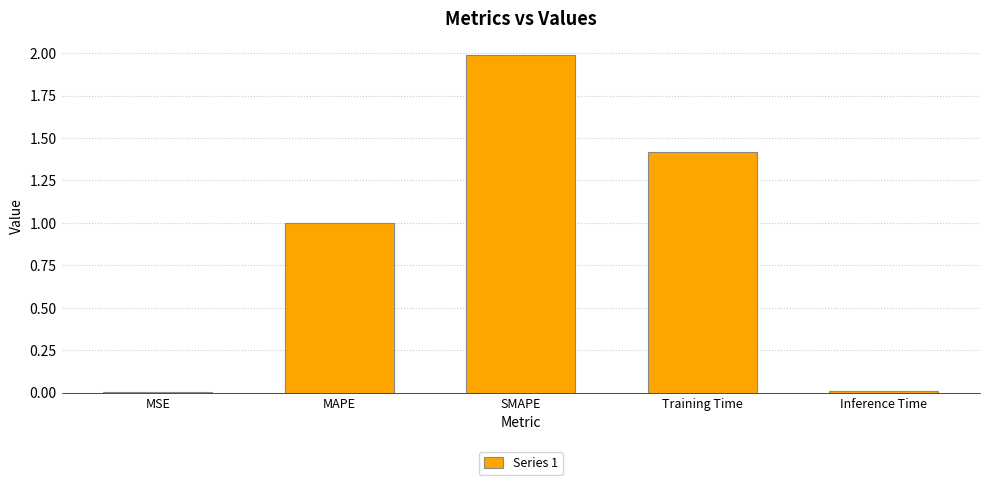

What is the approximate value at MAPE?

1.0